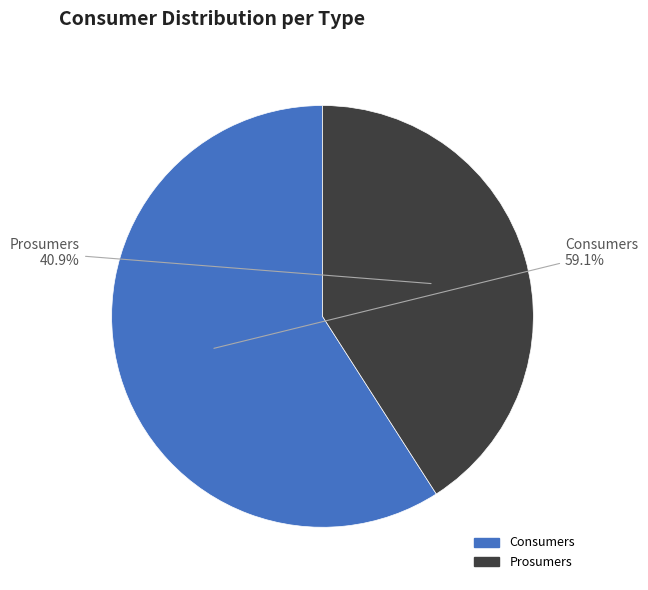

Between Consumers and Prosumers, which is larger?

Consumers